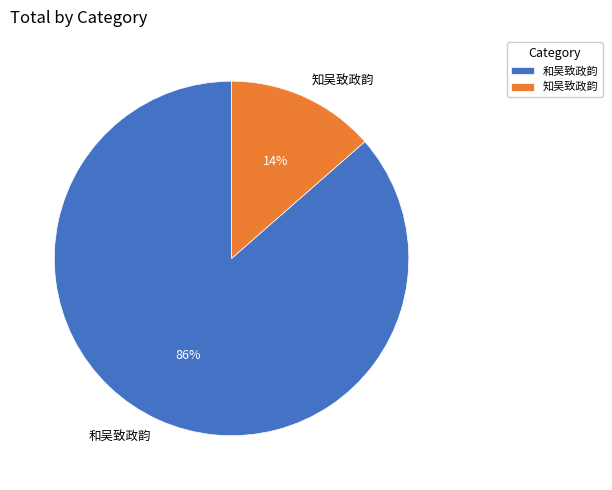

Which slice is the smallest?

知吴致政韵